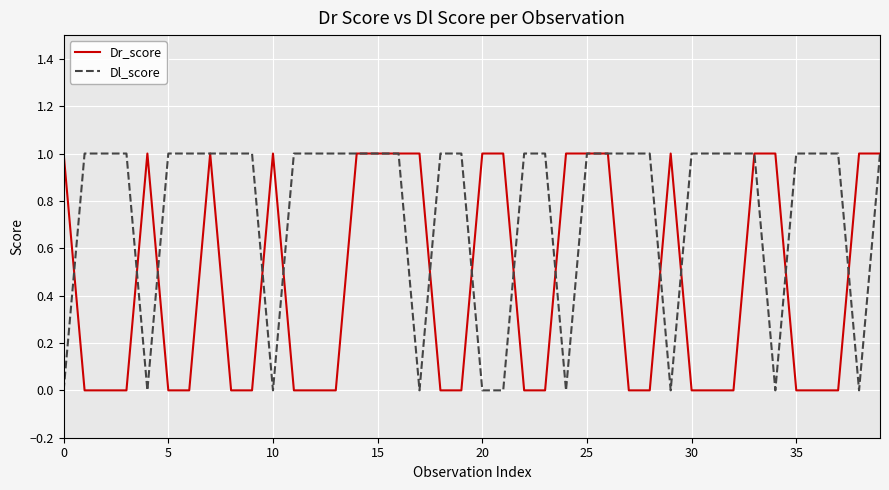

How many distinct data groups are displayed?

2